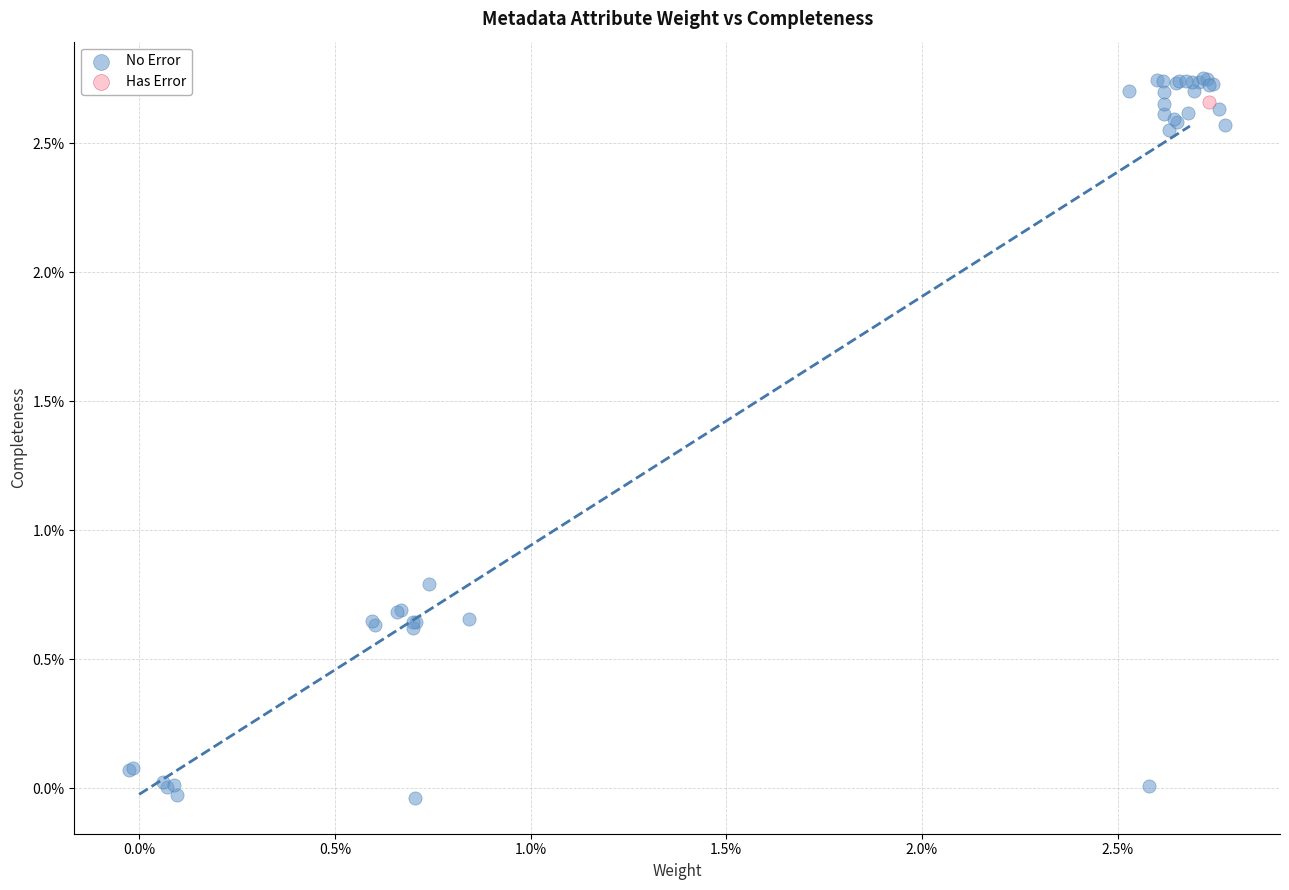

What are all the series names shown in the legend?

No Error, Has Error